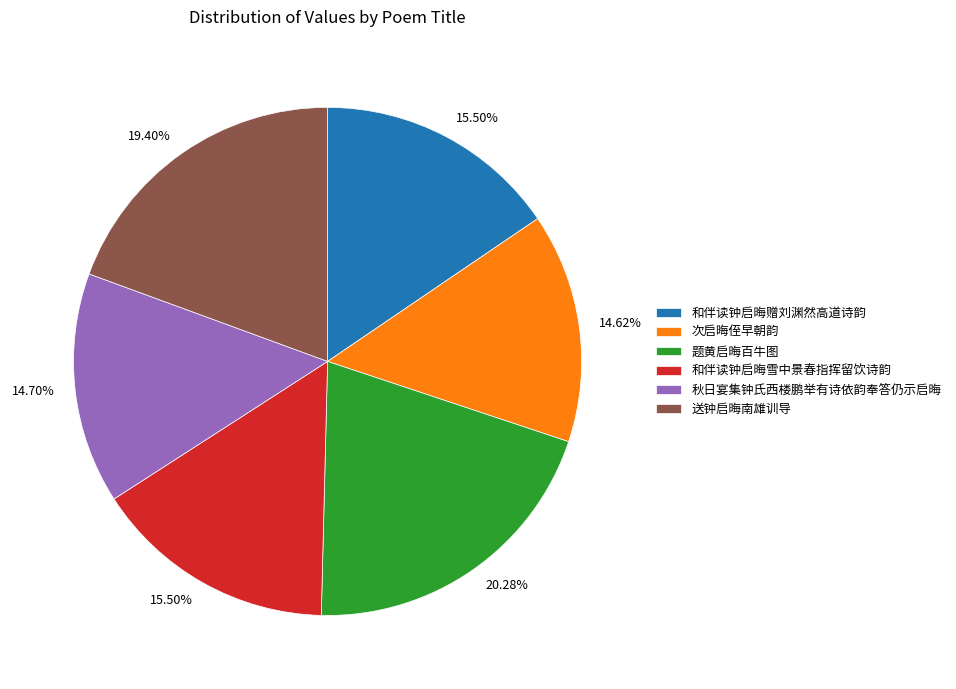

Does 题黄启晦百牛图 account for over 50% of the chart?

No